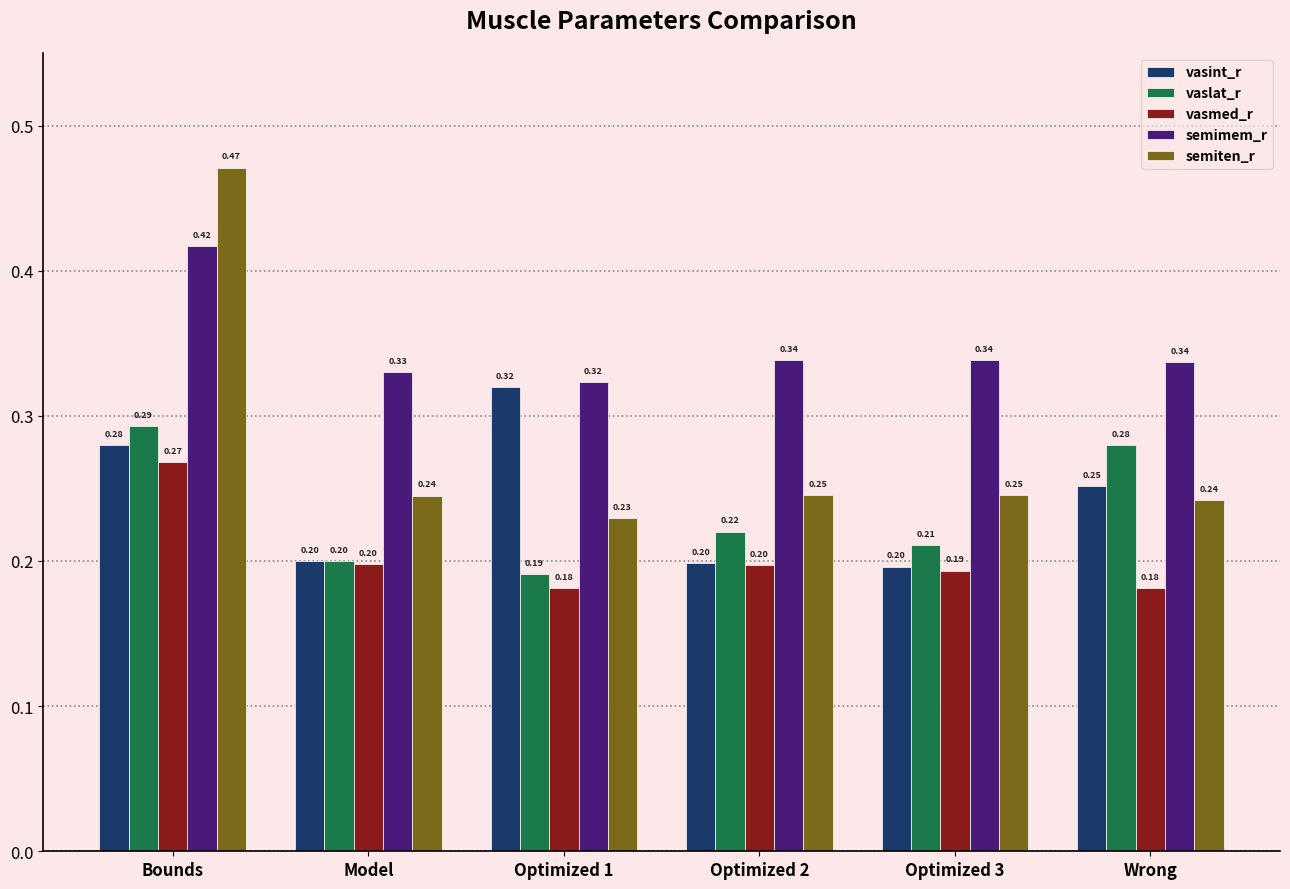

What is the average value of the vaslat_r series?

0.2